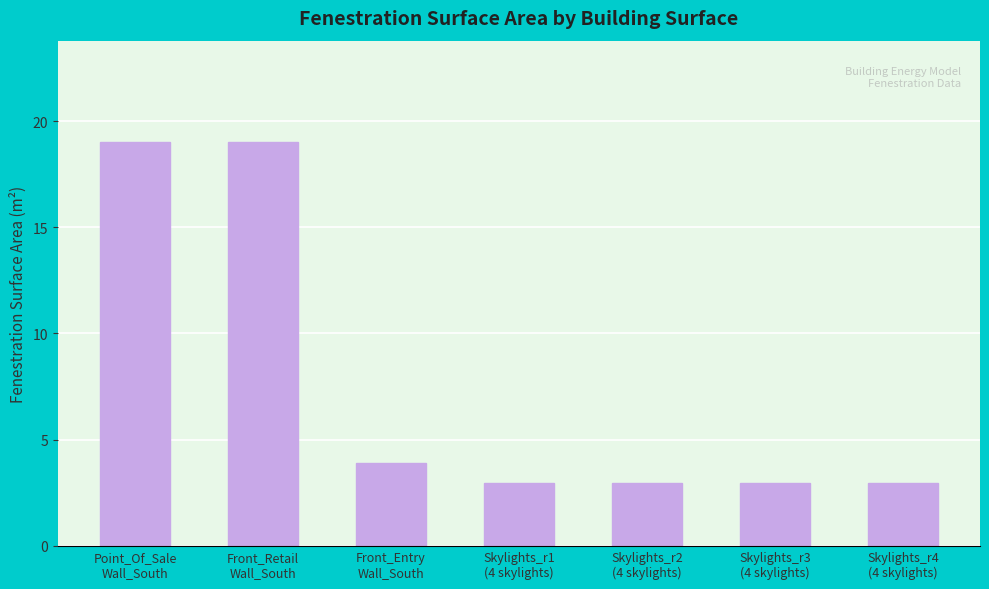

What is the maximum value shown in the chart?

19.0